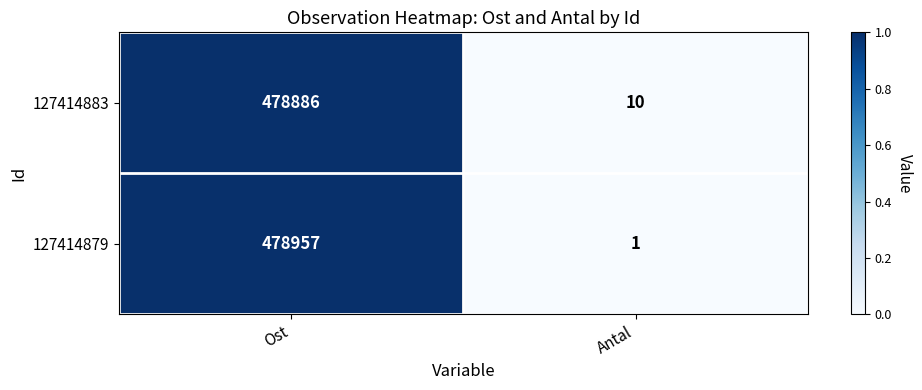

True or false: 127414879 has a value of 827050 at Ost.

False